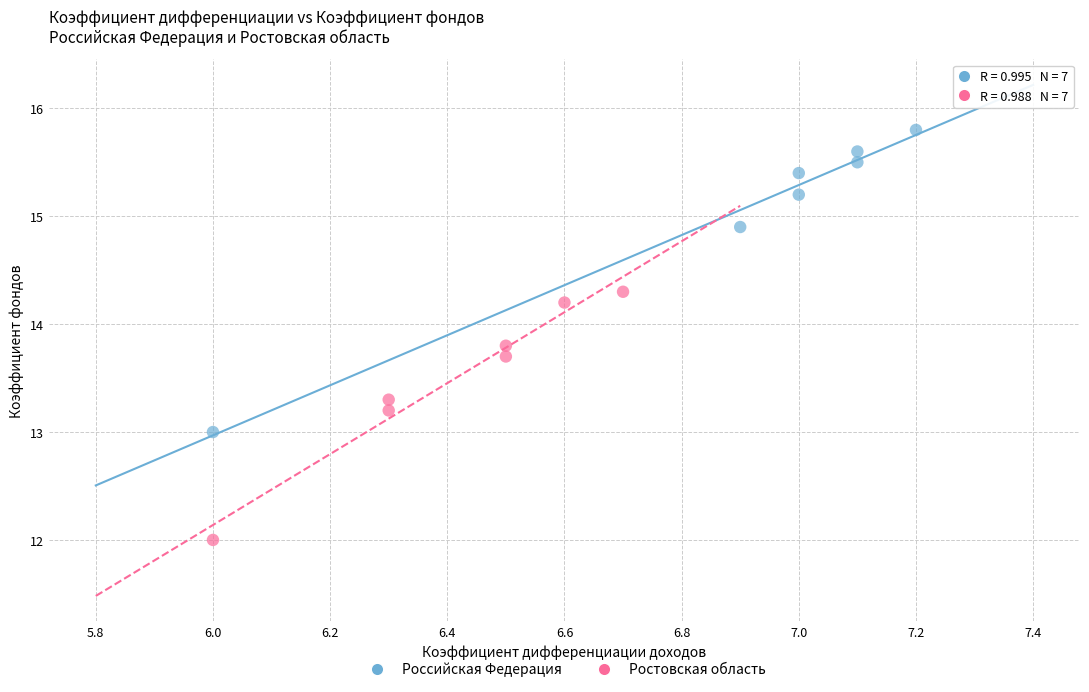

Which series has the widest spread of Y values?

Российская Федерация